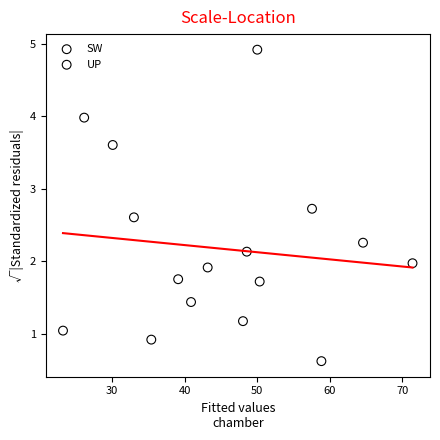

Which series reaches the maximum Y coordinate?

UP